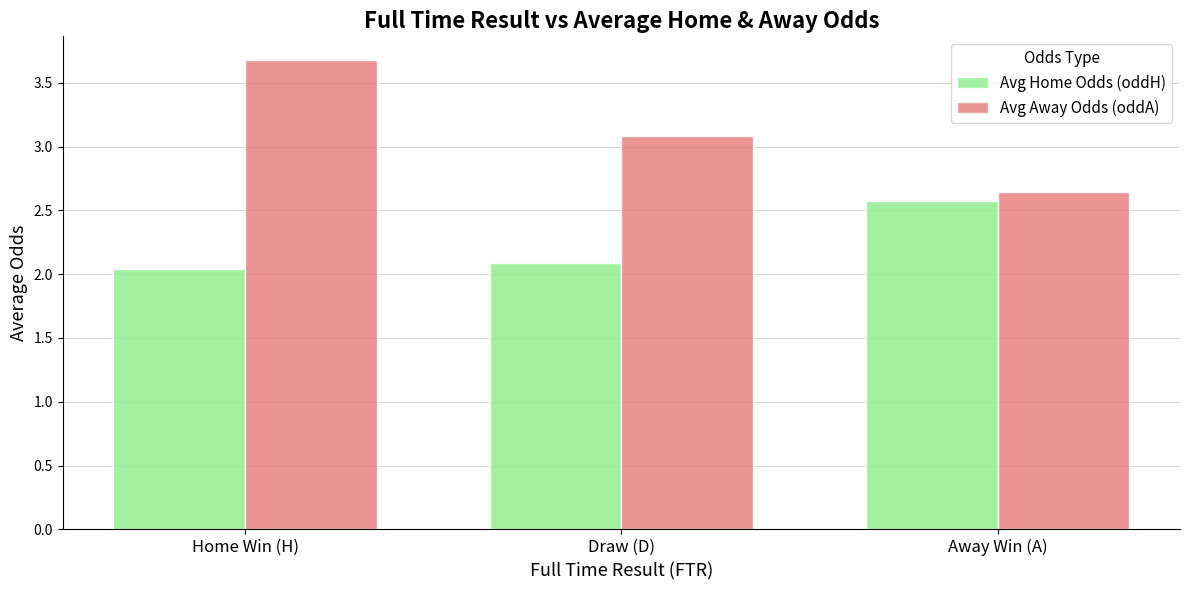

Which category has the lowest value across all series?

Home Win (H)